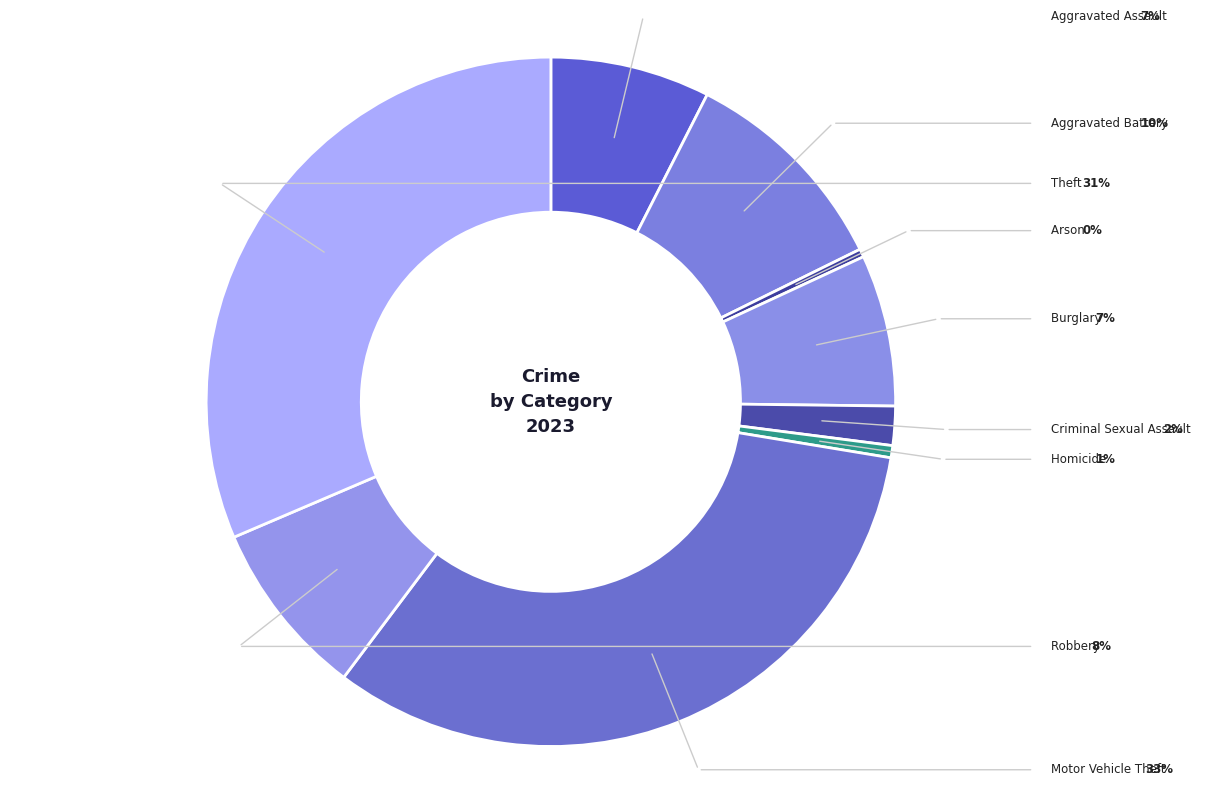

Which category has the biggest portion of the pie?

Motor Vehicle Theft